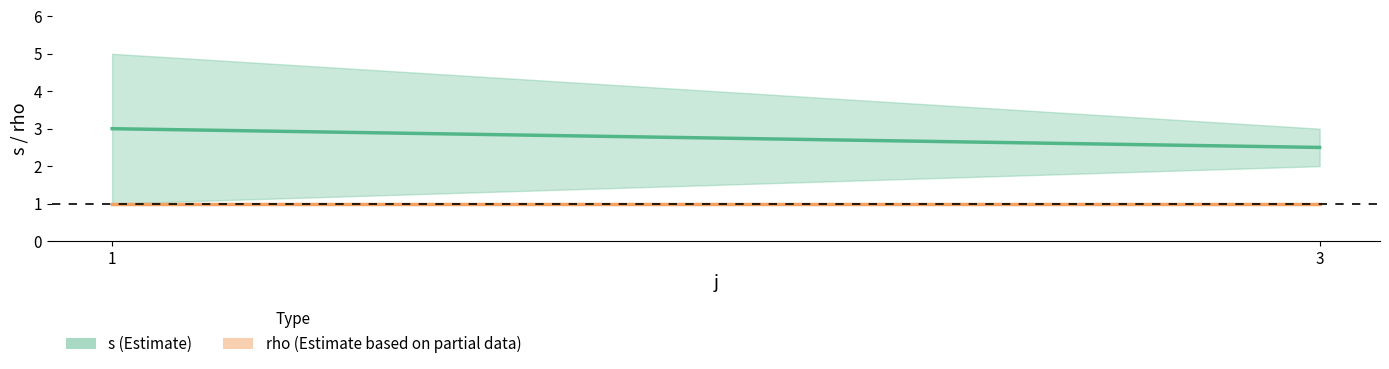

What are all the series names shown in the legend?

s, rho